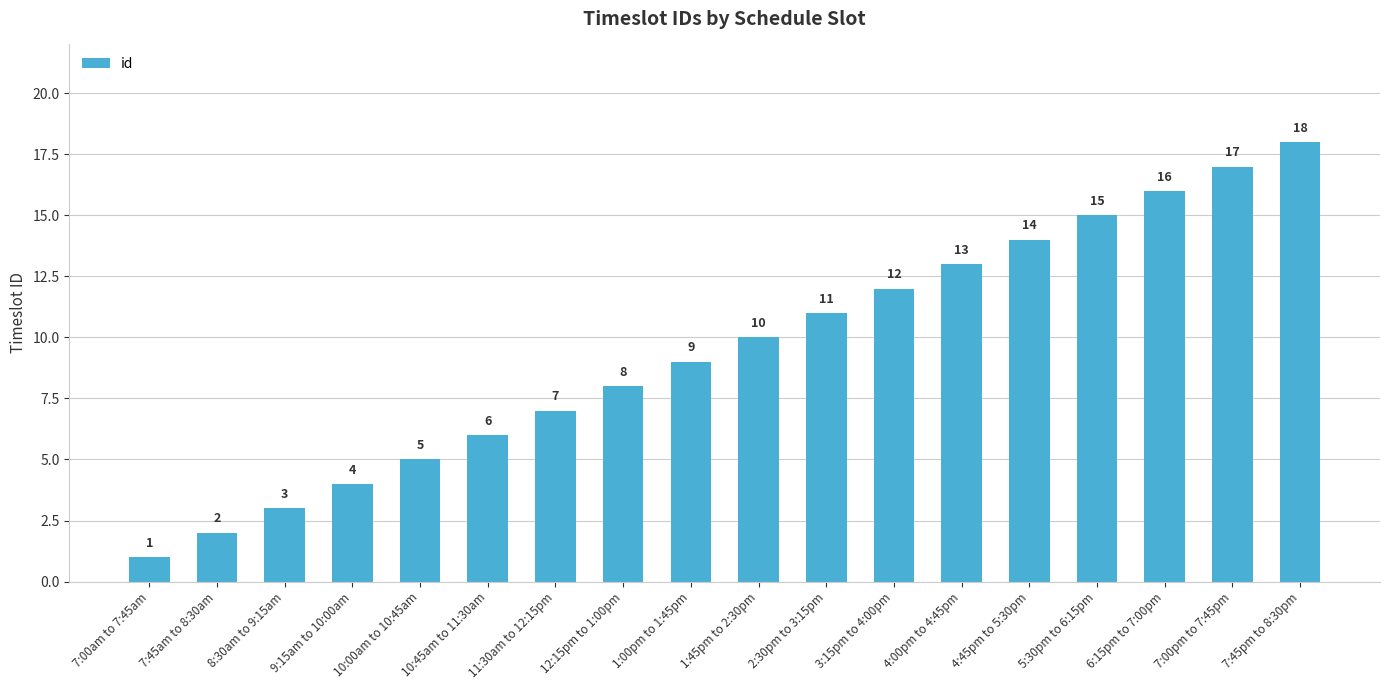

What is the label of the 13th bar from the right?

10:45am to 11:30am